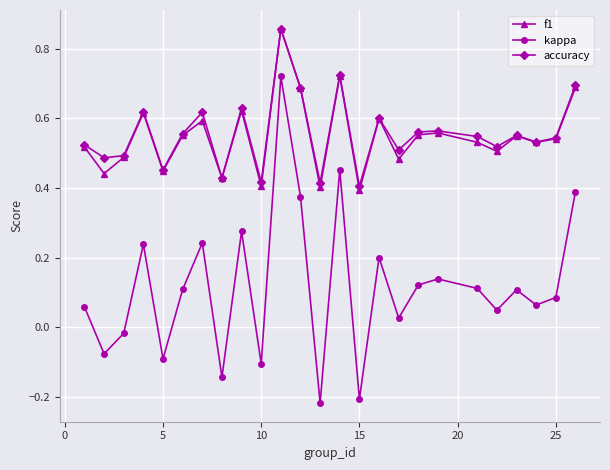

How many interior local peaks does the kappa series have?

8